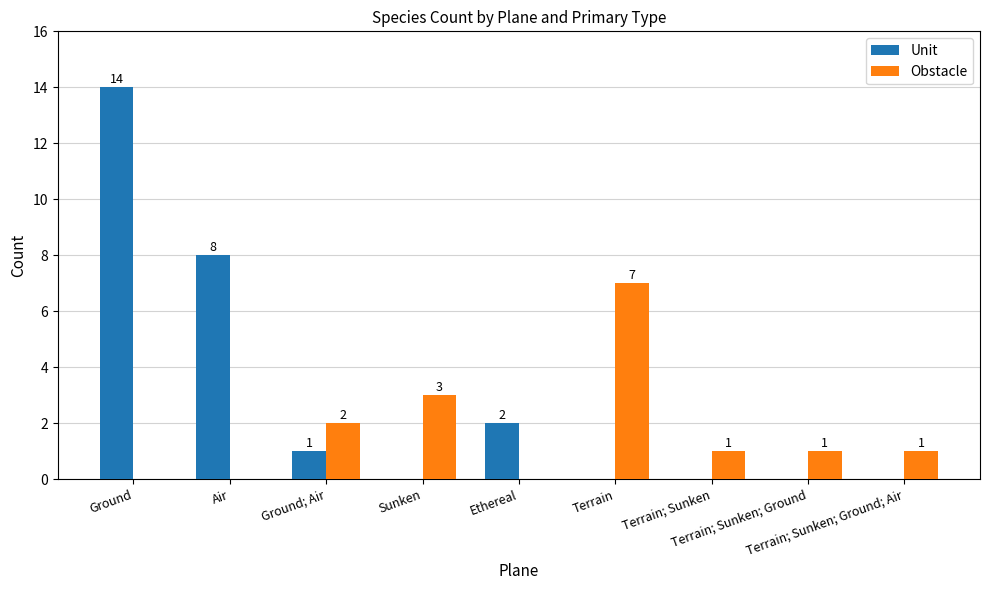

Reading right to left, transcribe all the data shown in this chart.

Unit: 0	0	0	0	2	0	1	8	14
Obstacle: 1	1	1	7	0	3	2	0	0